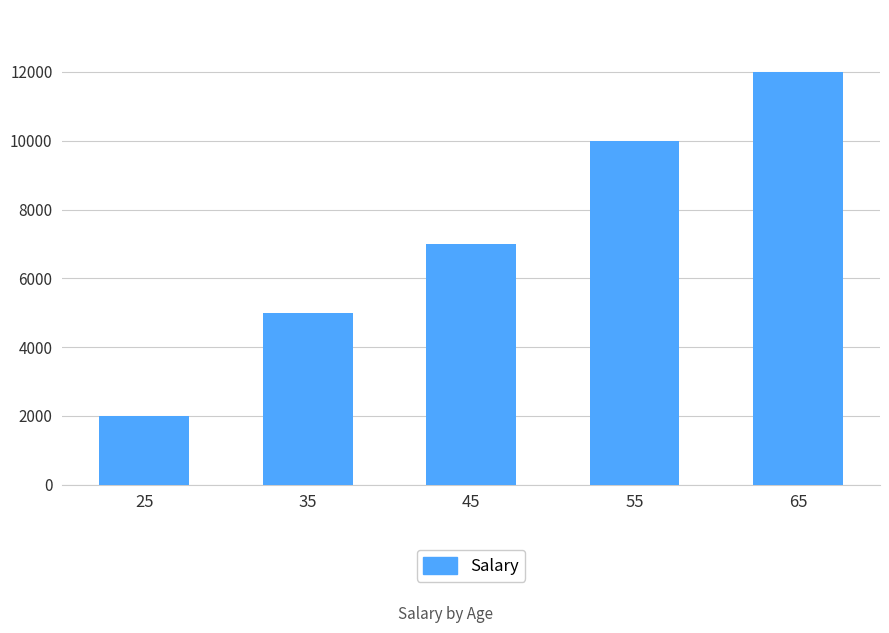

What is the average value?

7200